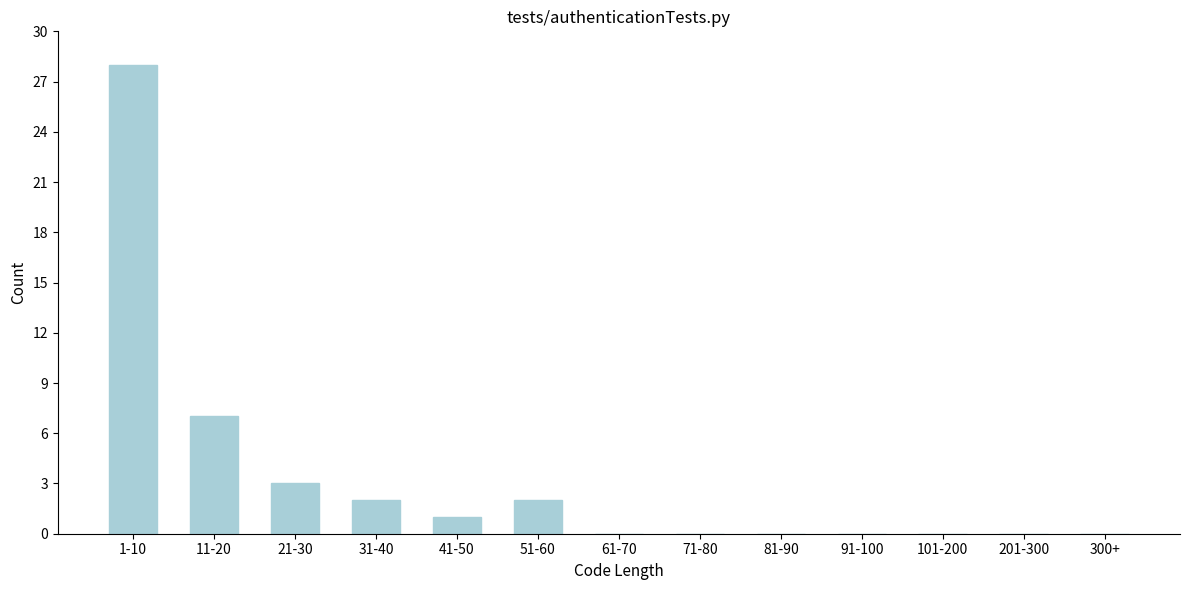

Reading left to right, what are all the values shown in this chart?

1-10=28	11-20=7	21-30=3	31-40=2	41-50=1	51-60=2	61-70=0	71-80=0	81-90=0	91-100=0	101-200=0	201-300=0	300+=0